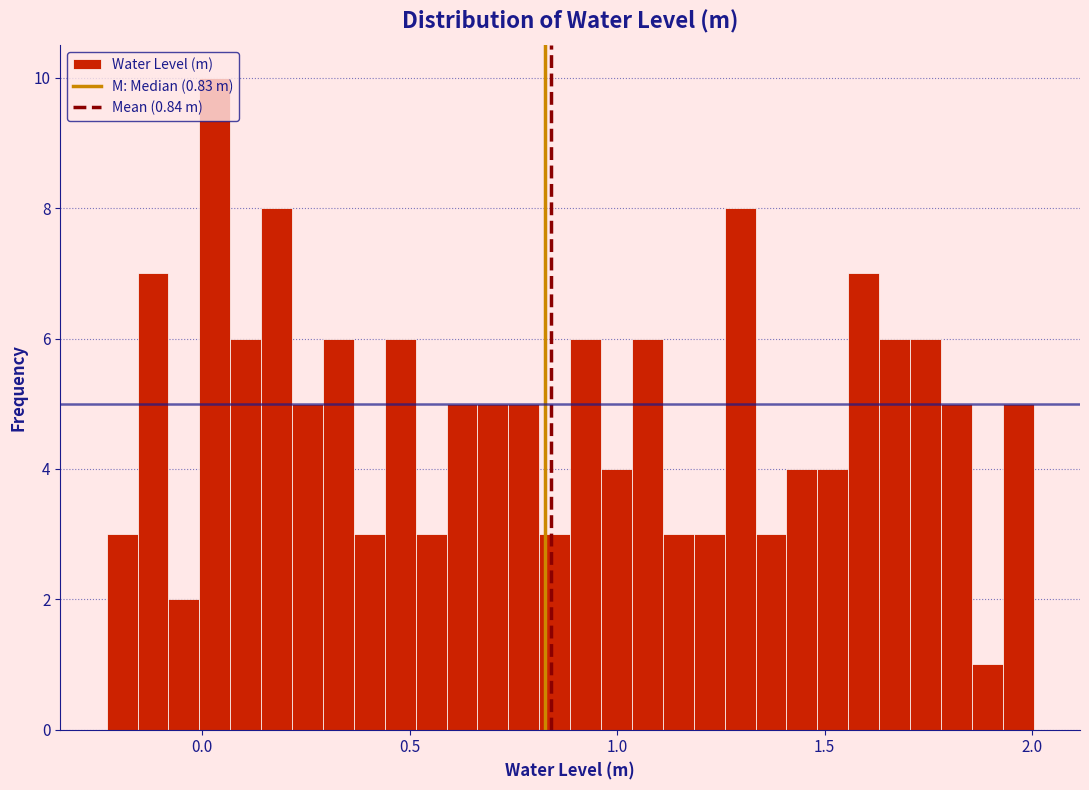

Around what value on the x-axis is the tallest bar? Give the approximate position of its centre, as read against the axis.

0.05